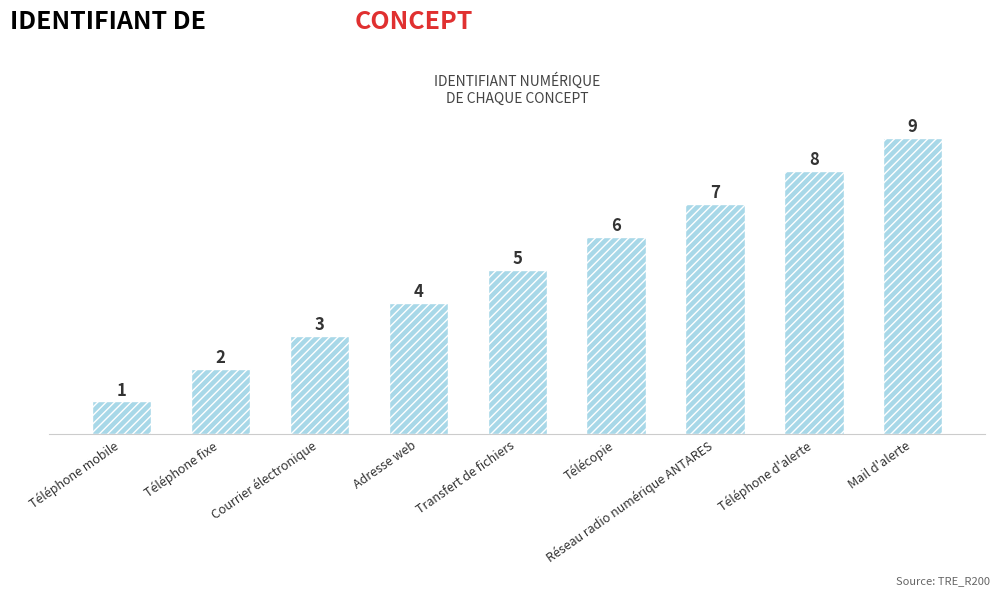

Which label corresponds to the largest value in the chart?

Mail d'alerte